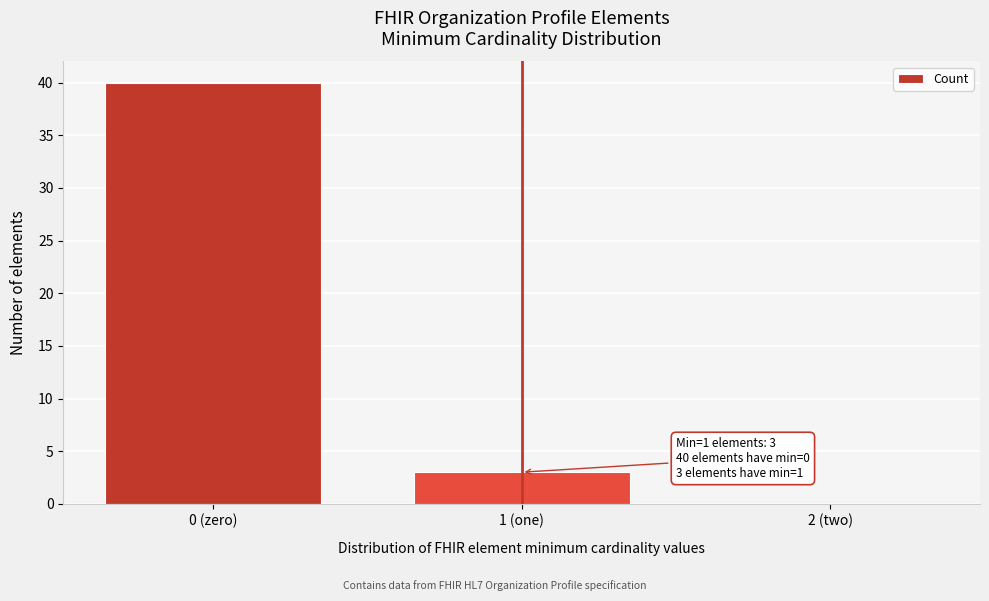

Reading right to left, what are all the values shown in this chart?

2 (two)=0	1 (one)=3	0 (zero)=40